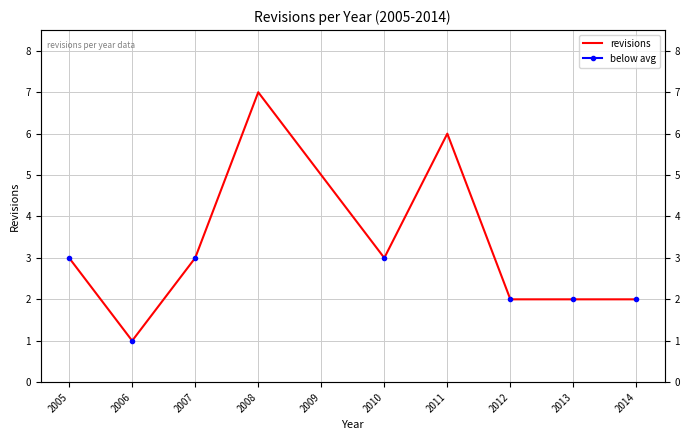

What is the value of the 6th point from the left?

3